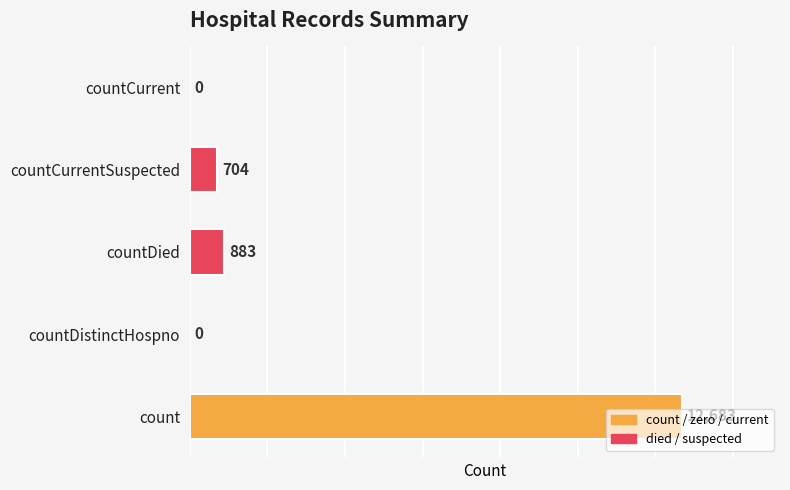

Are the bars horizontal?

Yes